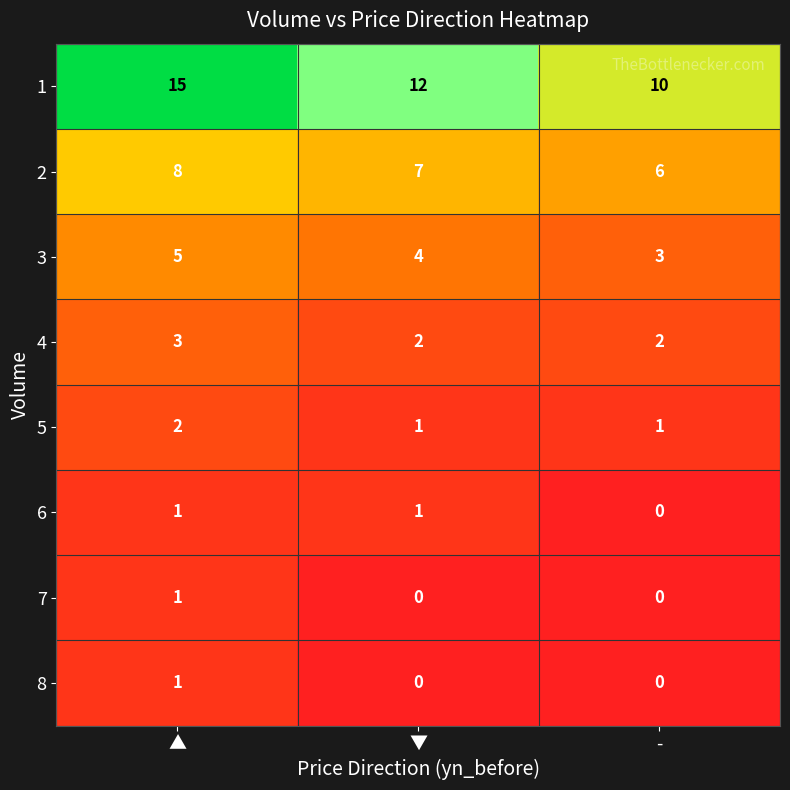

True or false: 5 has a value of 1 at ▼.

True